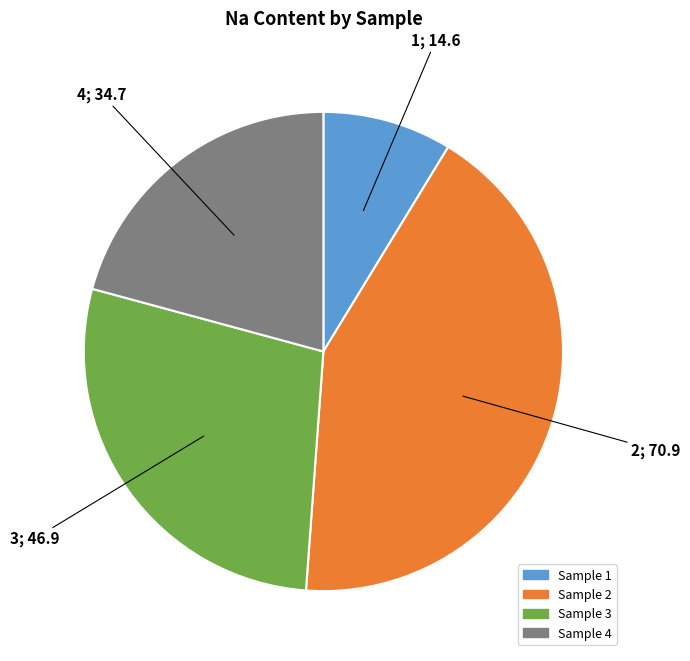

Does any single category account for the majority?

No